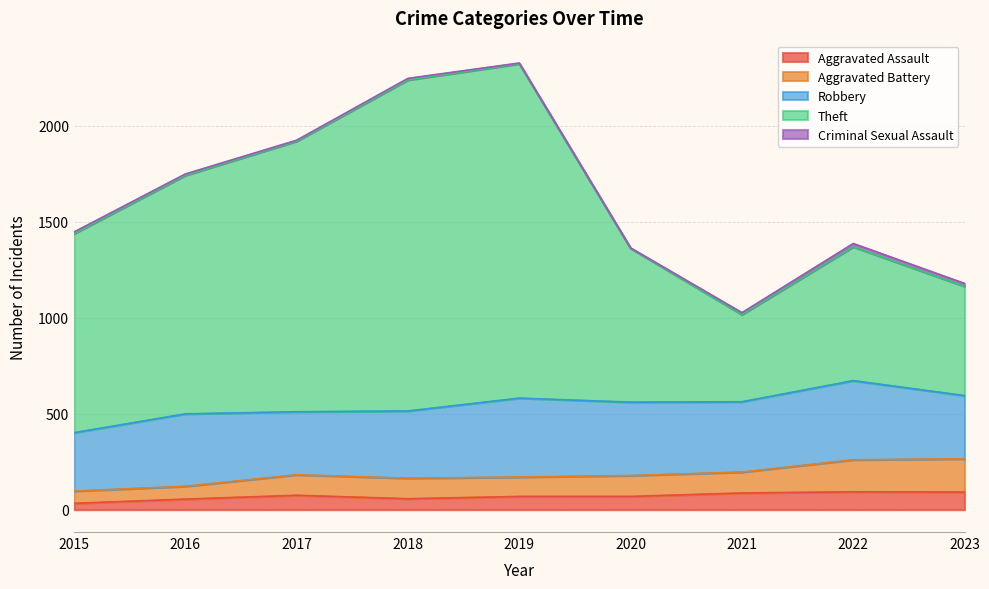

Is the value of Aggravated Battery at 2017 greater than the value of Aggravated Assault at 2018?

Yes